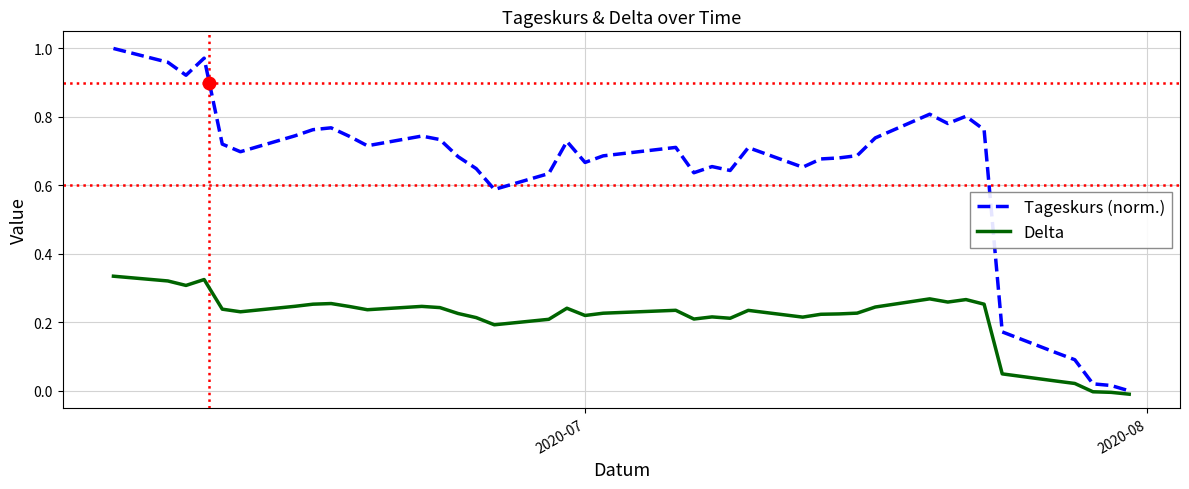

Which series has the largest total across all categories?

Tageskurs (norm.)